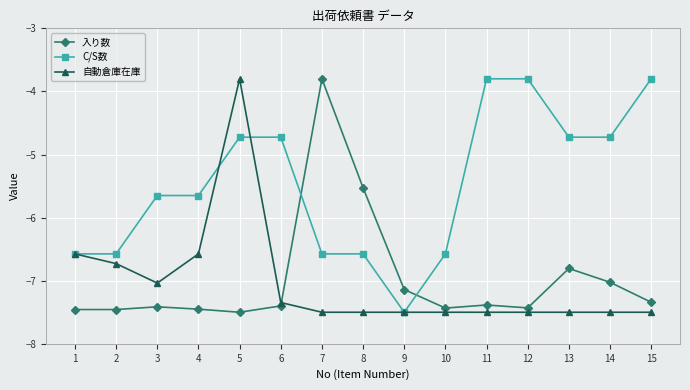

Rank the series at 15 from lowest to highest value.

自動倉庫在庫, 入り数, C/S数